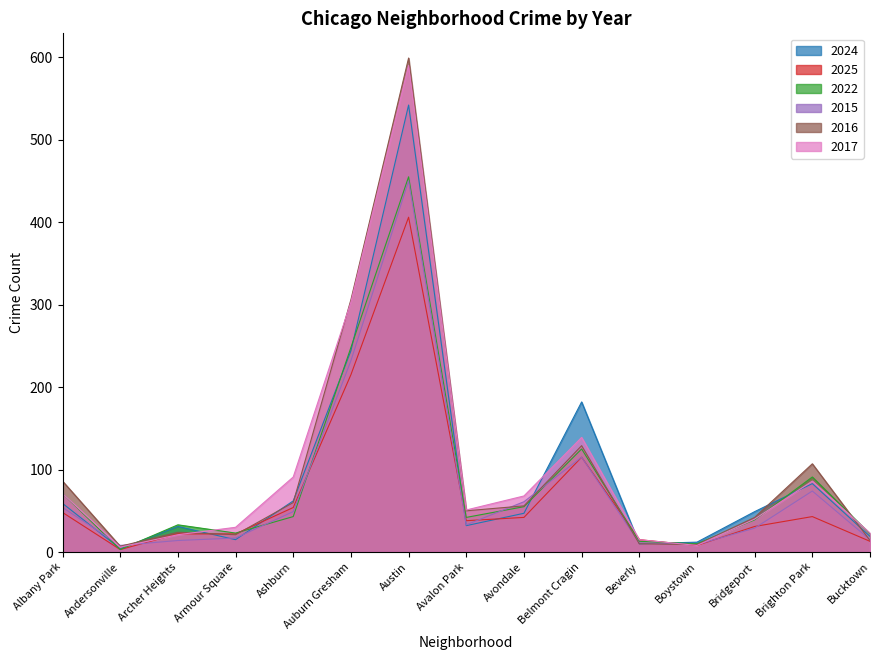

What is the total value across all series at Beverly?

74